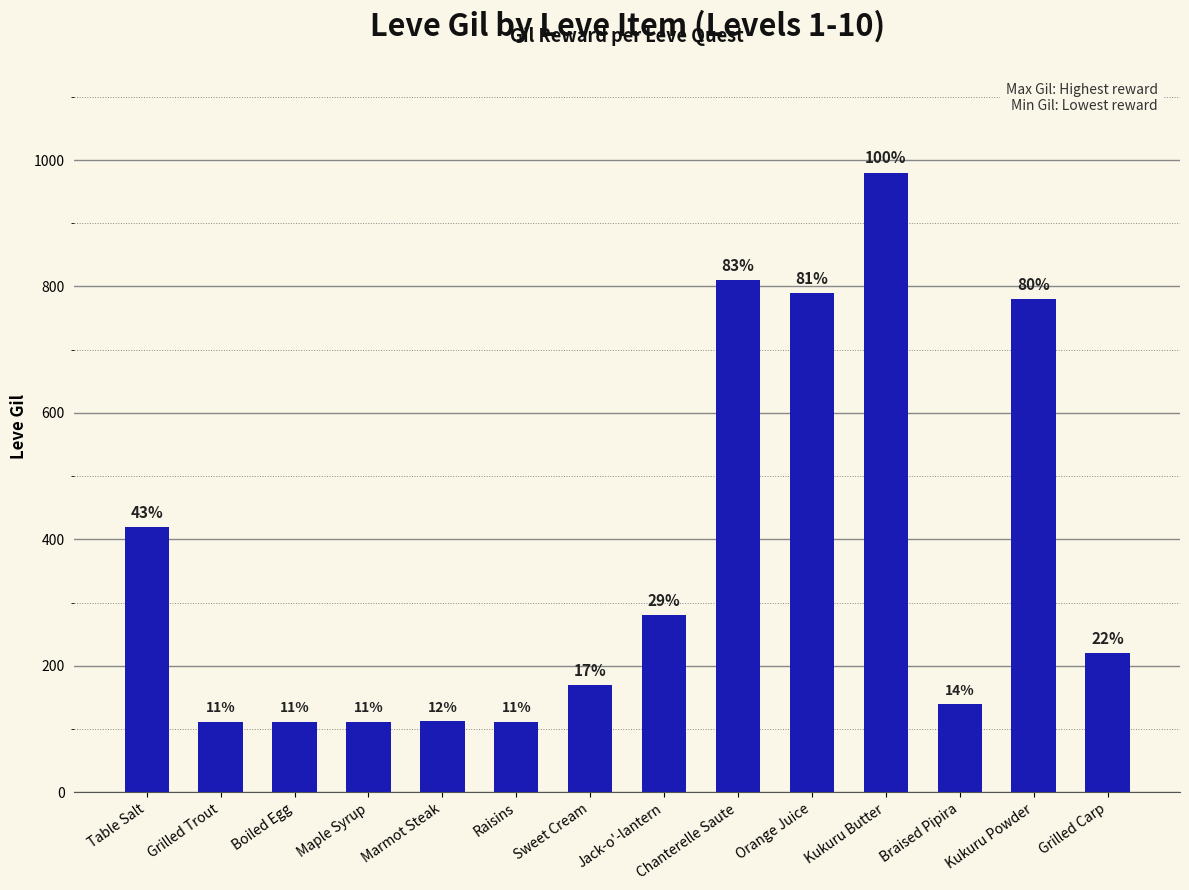

Rank the categories by value from highest to lowest.

Kukuru Butter, Chanterelle Saute, Orange Juice, Kukuru Powder, Table Salt, Jack-o'-lantern, Grilled Carp, Sweet Cream, Braised Pipira, Marmot Steak, Grilled Trout, Boiled Egg, Maple Syrup, Raisins